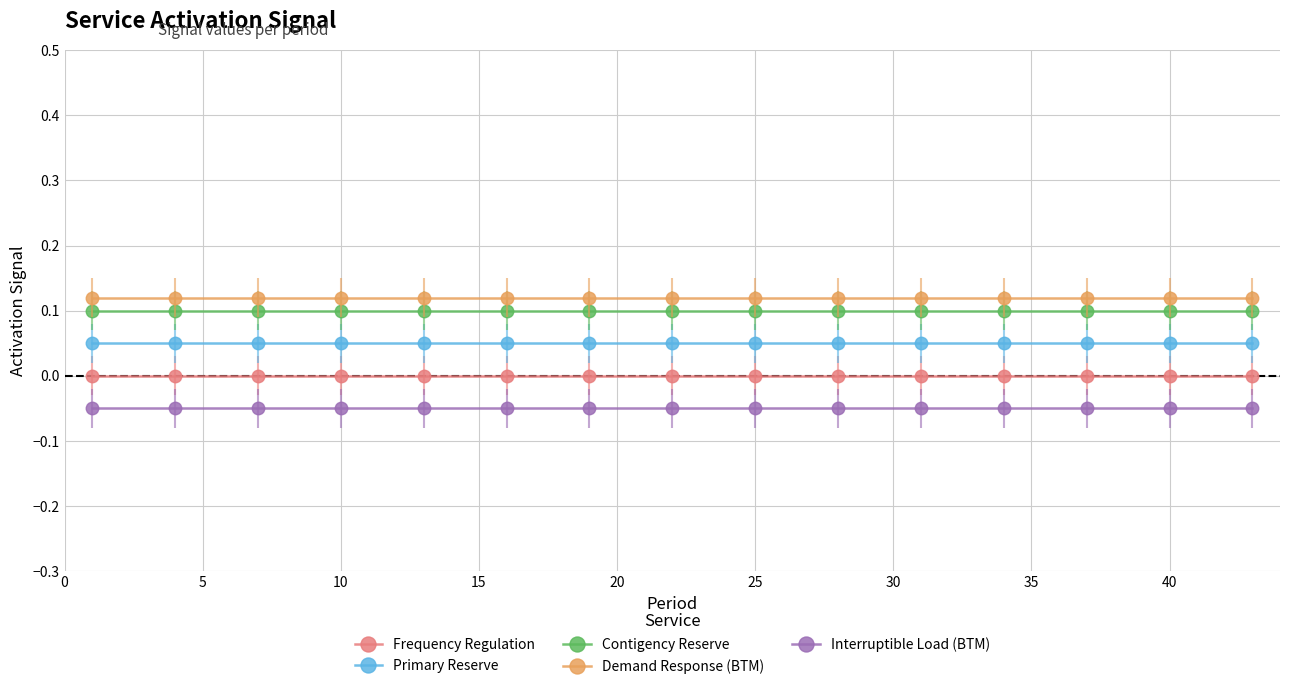

True or false: Interruptible Load (BTM) and Primary Reserve cross at least once.

False